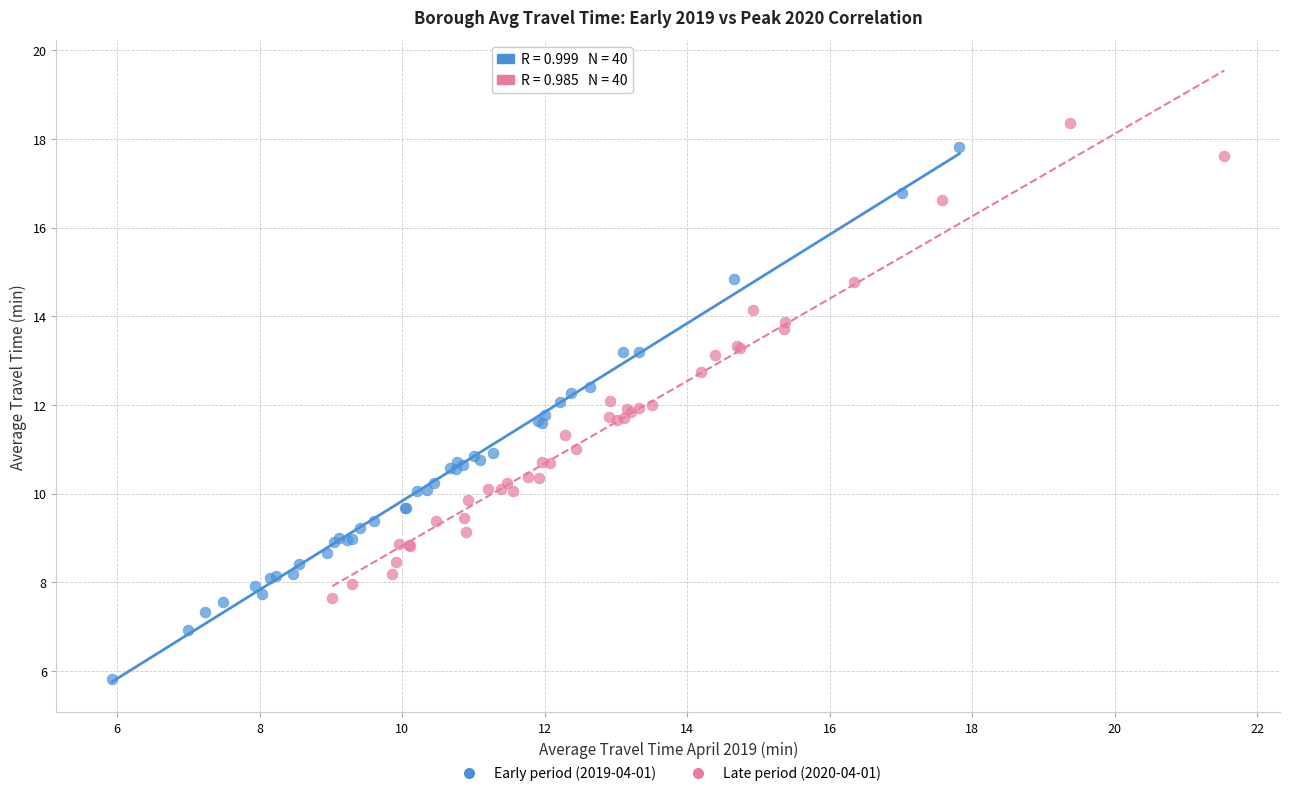

Which series reaches the minimum Y coordinate?

Early period (2019-04-01)